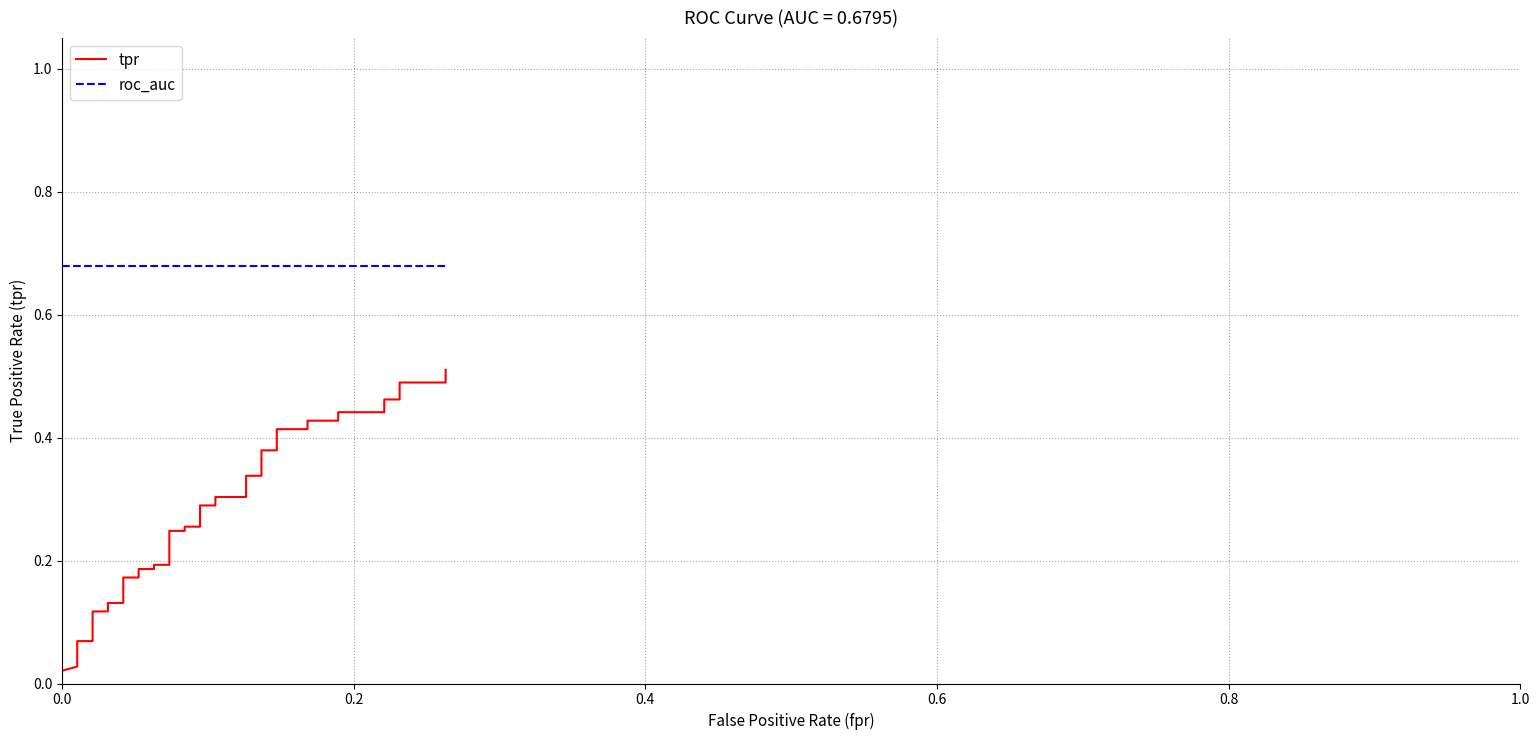

Which series has the largest total across all categories?

roc_auc